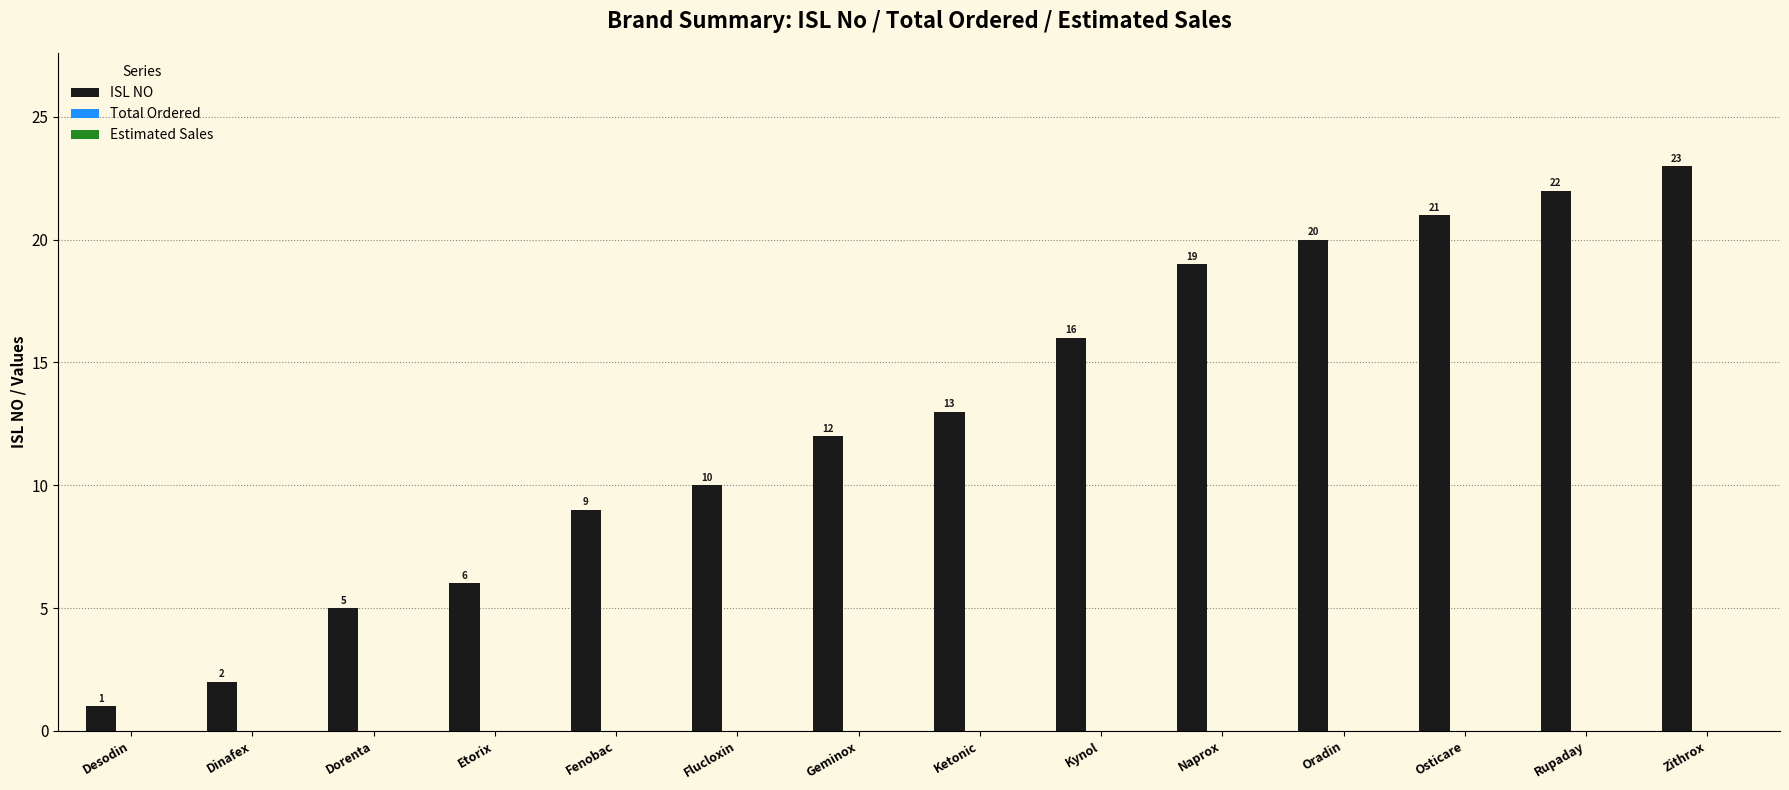

Count the number of categories in the chart.

14